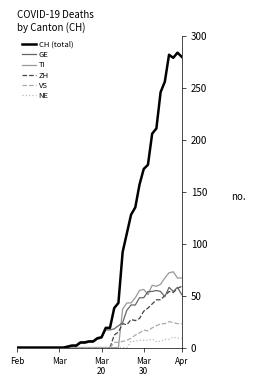

Which series has the largest total across all categories?

CH (total)